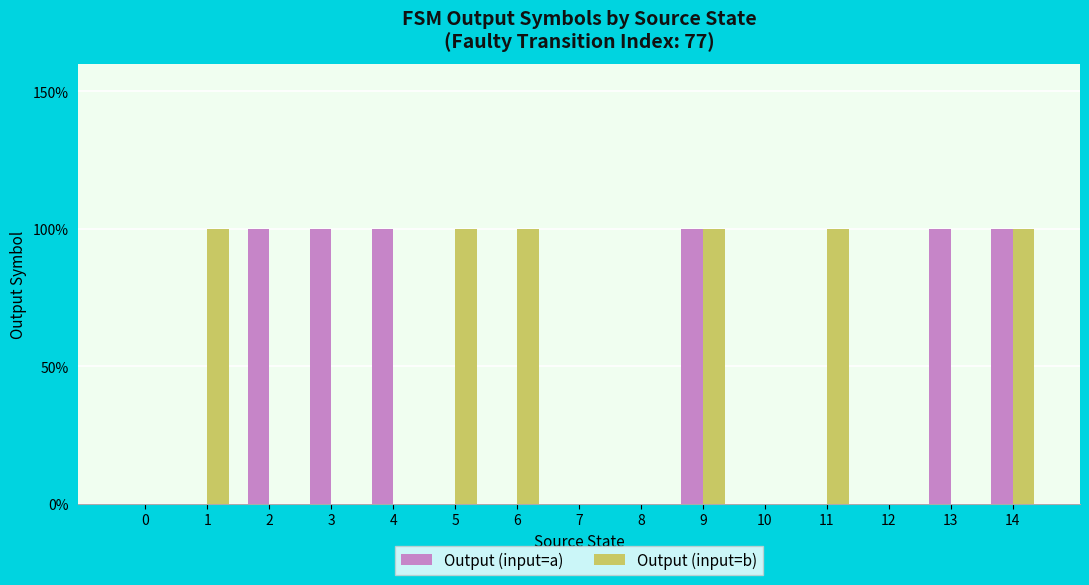

Between 5 and 7, which series saw the biggest shift?

Output (input=b)